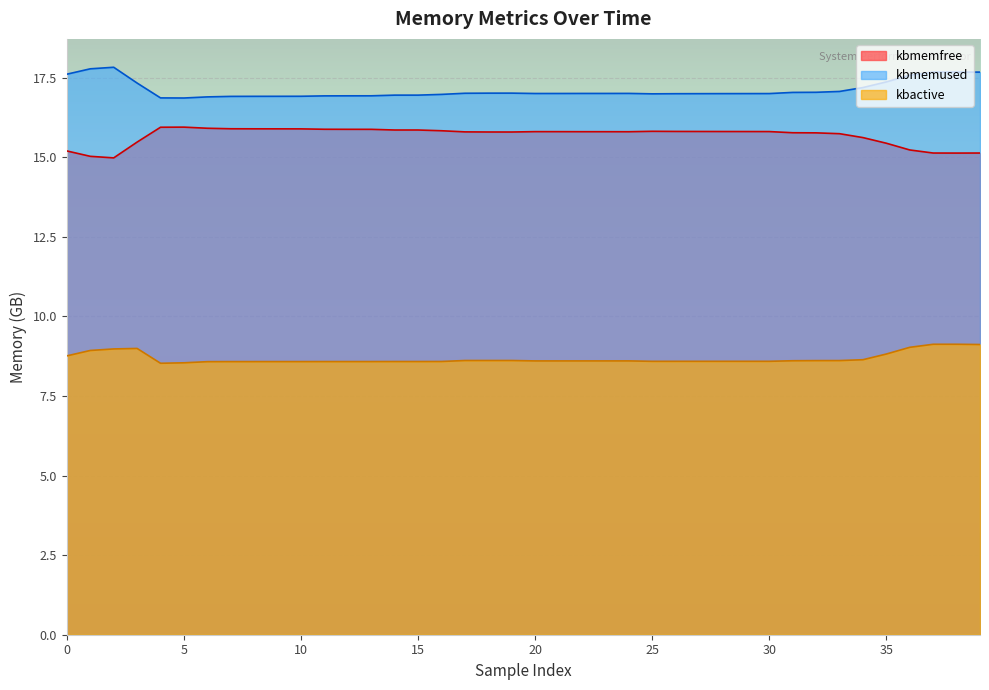

True or false: kbmemused has more than 0 interior local peaks.

True